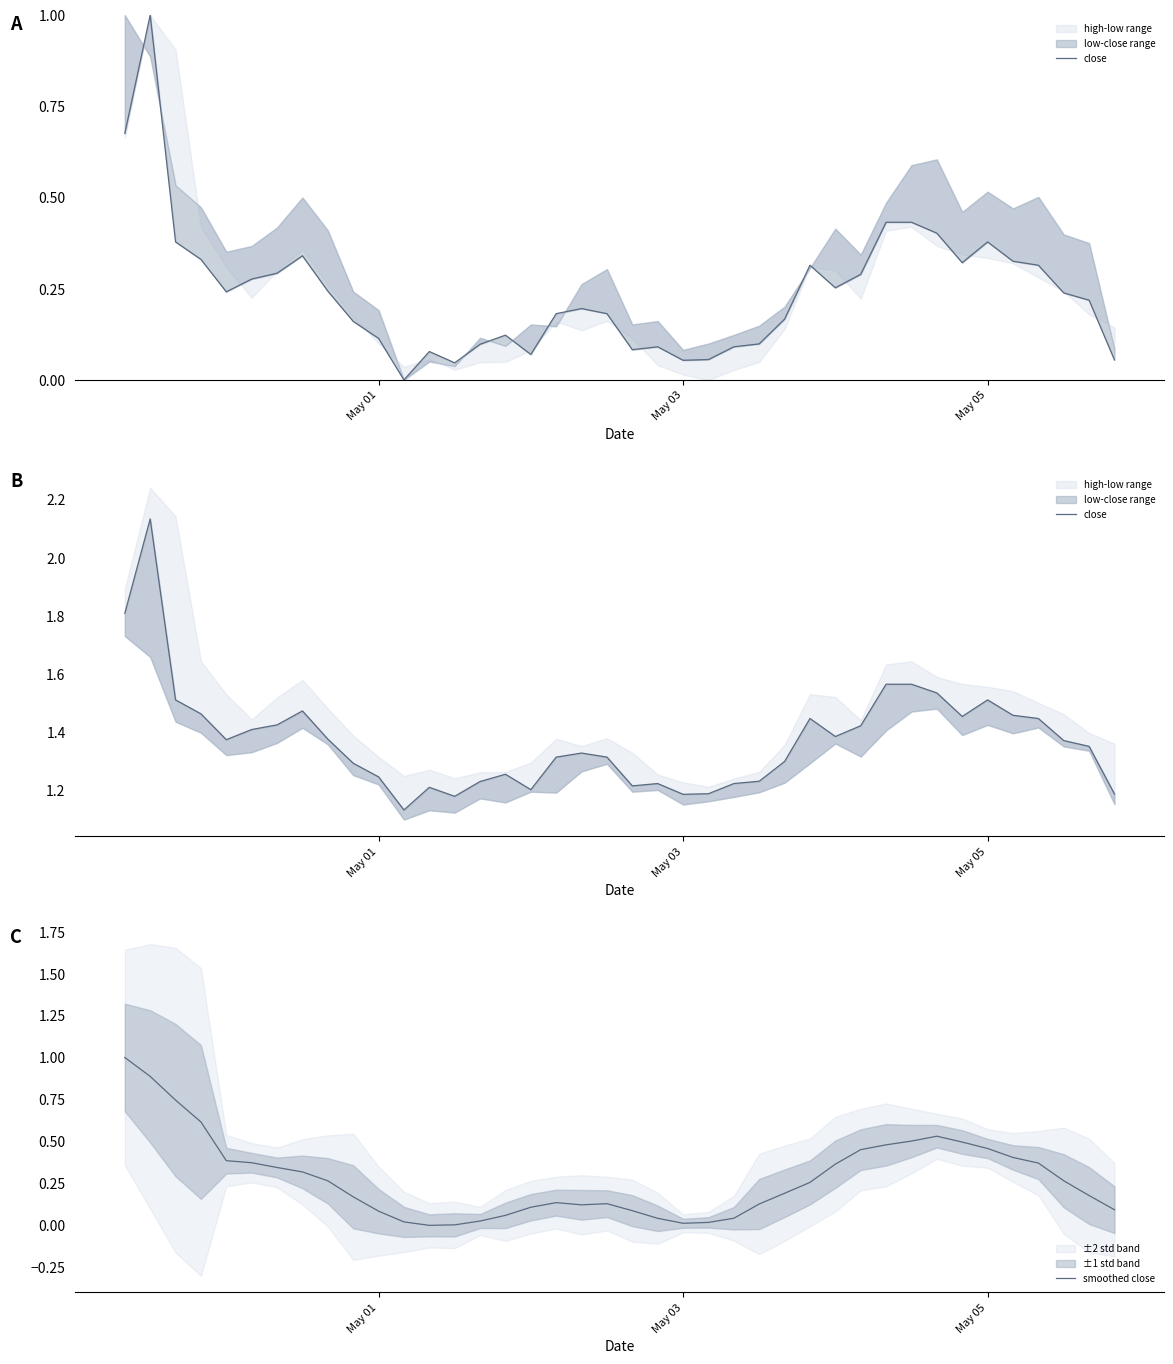

True or false: smoothed close has a value of 0.0 at May 01.

False